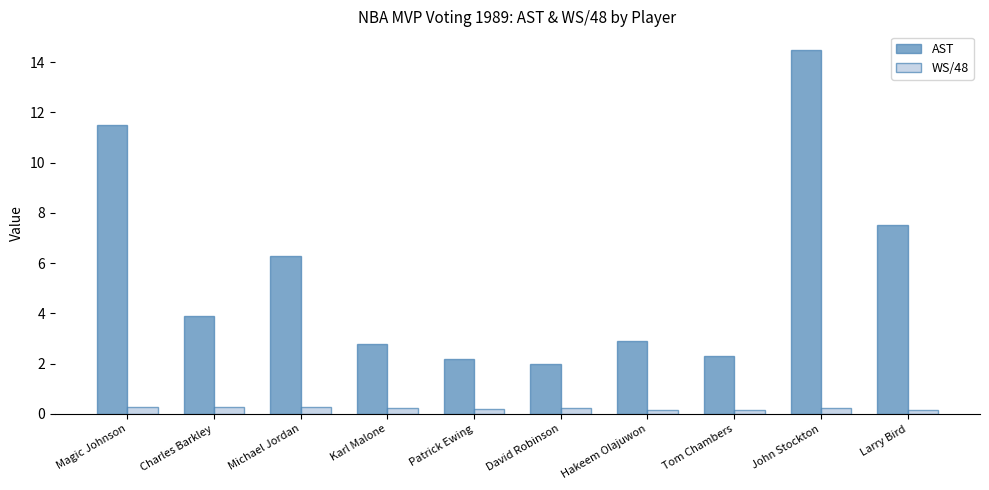

How many bars are there in total?

20